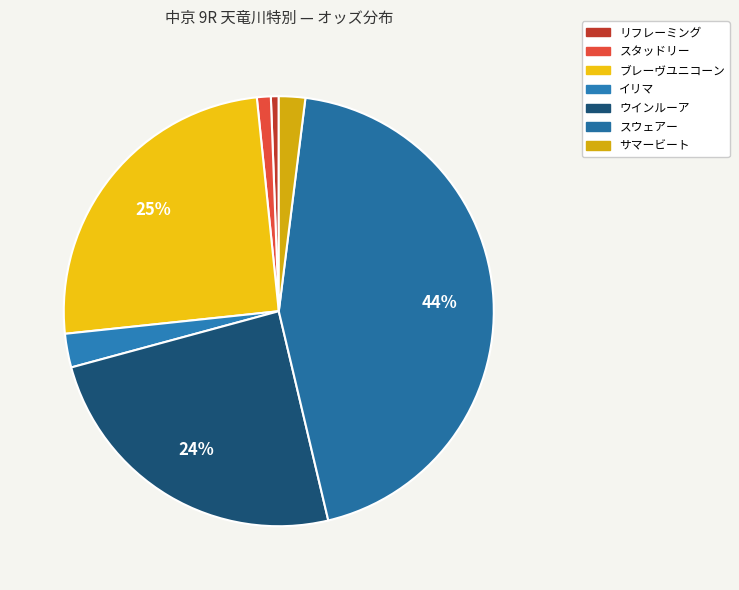

Count the number of slices in the pie.

7